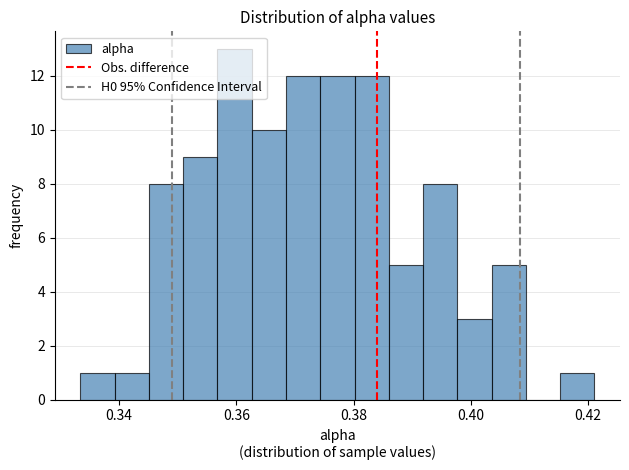

Read against the x-axis, roughly where is the centre of the tallest bar?

0.360